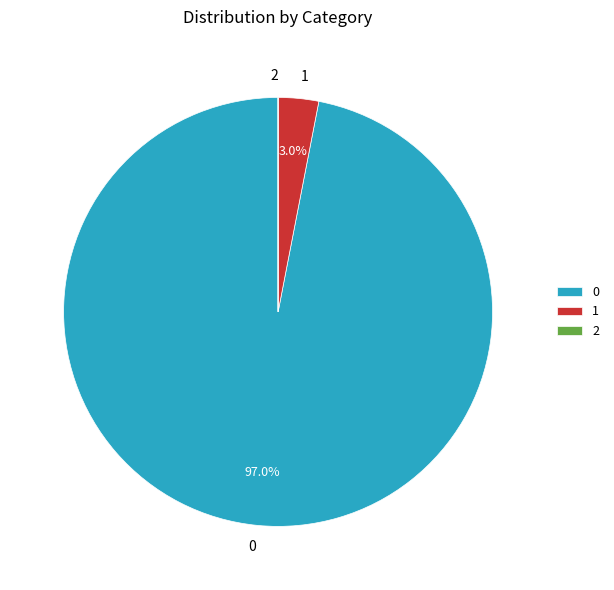

What portion of the pie excludes 0?

3.0%